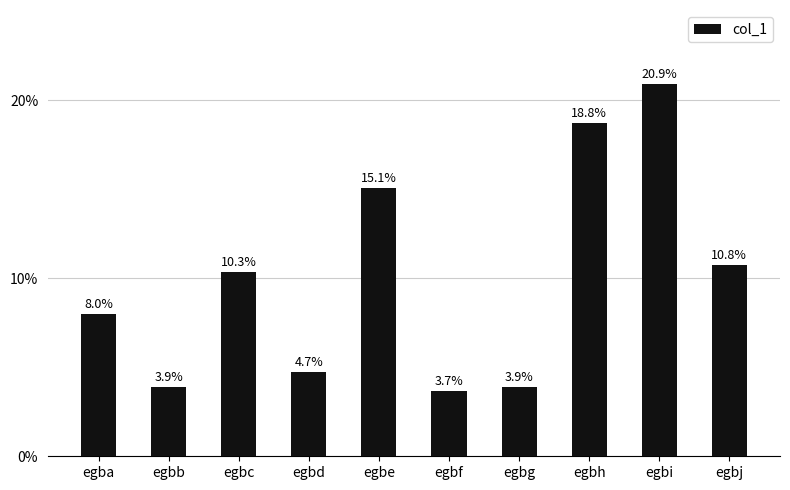

How many distinct data groups are displayed?

1